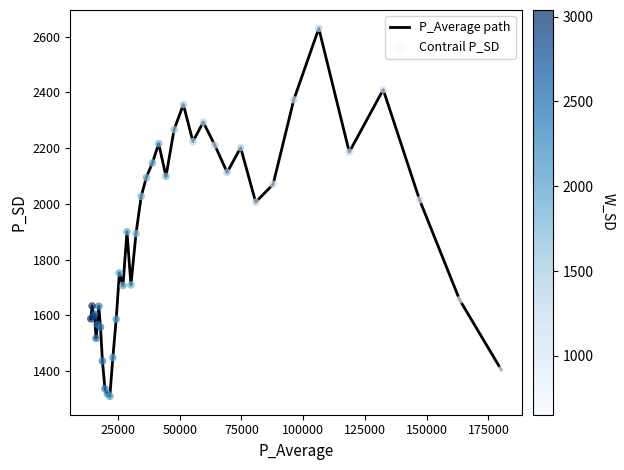

What is the minimum value shown in the chart?

1309.7